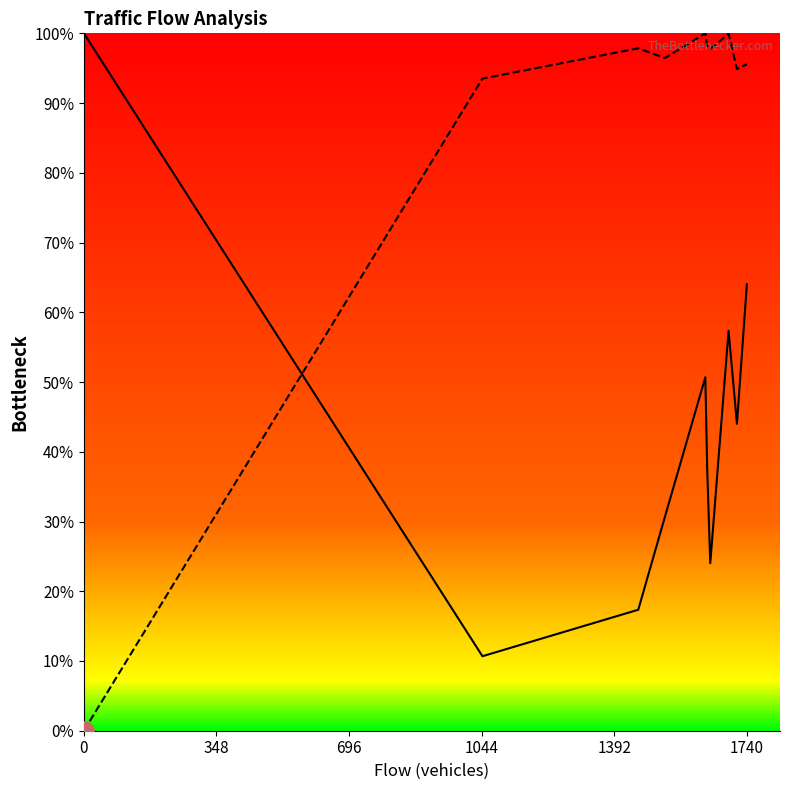

Count the number of categories in the chart.

25